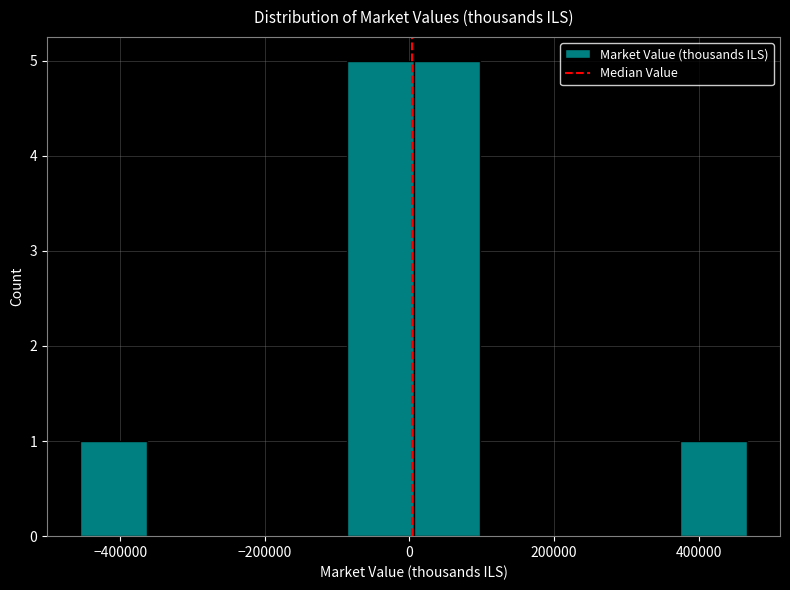

Reading left to right, transcribe this chart: for each bar, give the range it covers on the x-axis and its height. Neither the bar edges nor the heights are printed on the chart, so give them approximately, as read against the axes.

-460000 to -360000: 1
-360000 to -280000: 0
-280000 to -180000: 0
-180000 to -80000: 0
-80000 to 0: 5
0 to 100000: 5
100000 to 200000: 0
200000 to 280000: 0
280000 to 380000: 0
380000 to 460000: 1